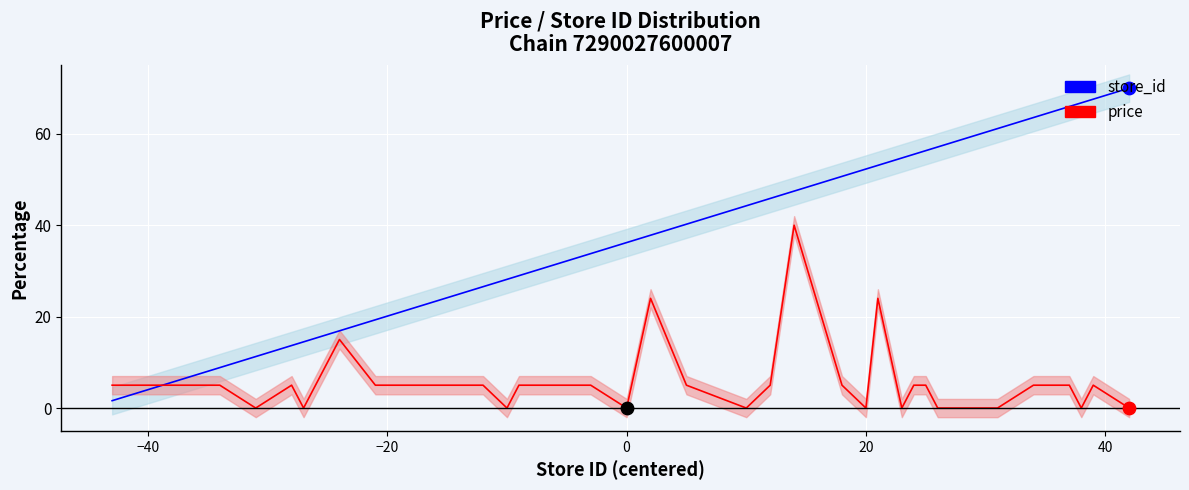

Which series contains the lowest Y value?

price